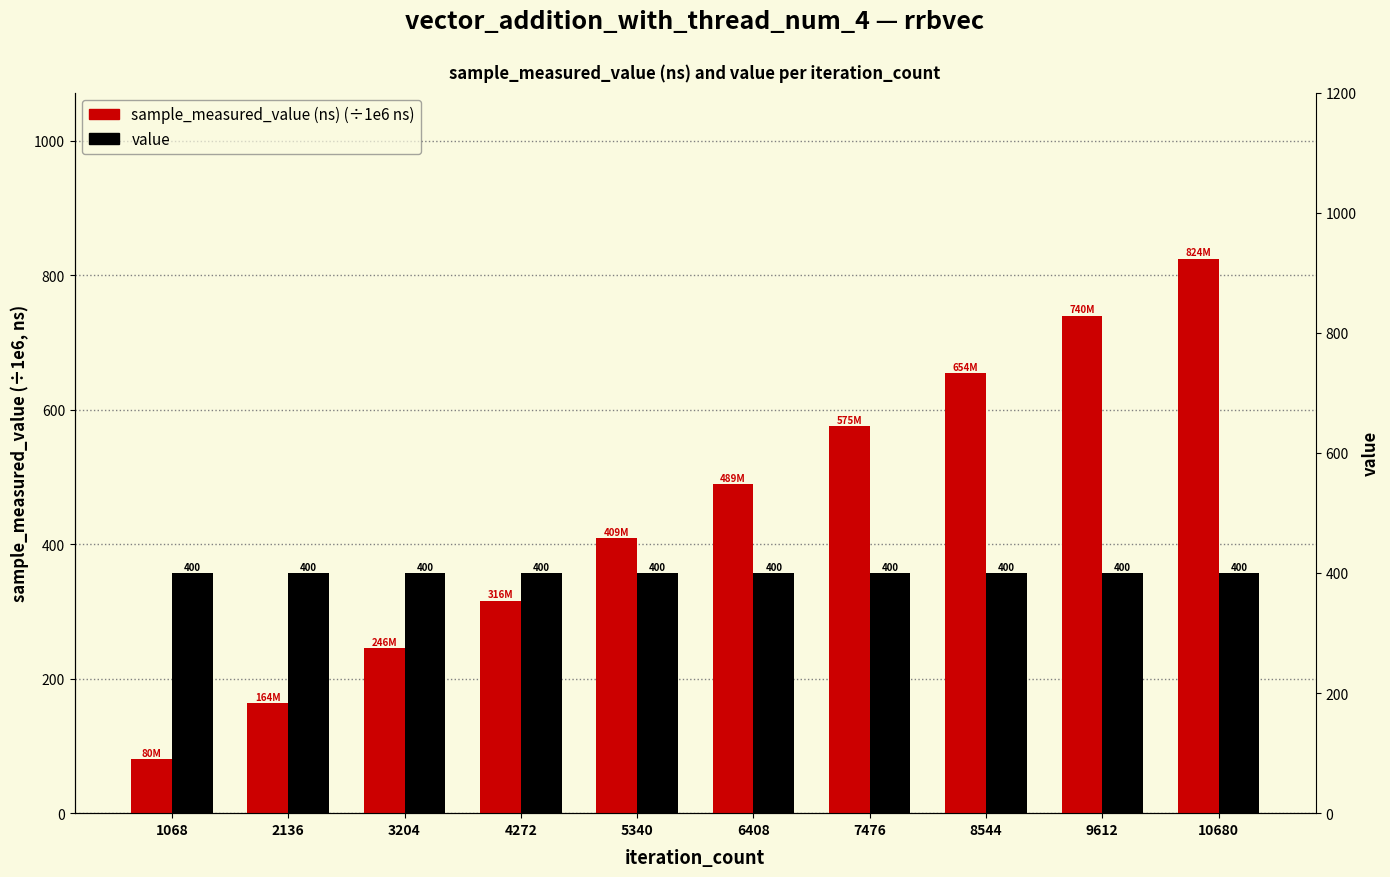

Which has a higher value, 9612 or 7476?

9612